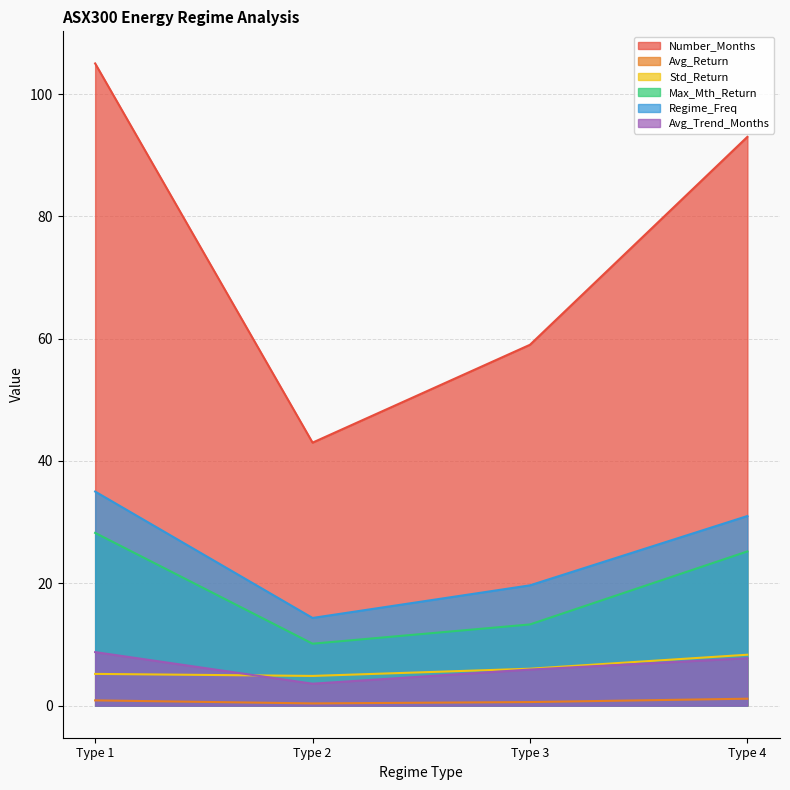

At which label does Number_Months reach its minimum?

Type 2